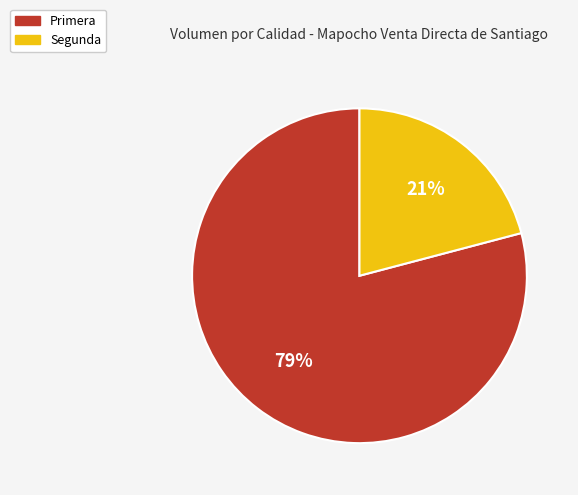

Rank the categories by value from lowest to highest.

Segunda, Primera